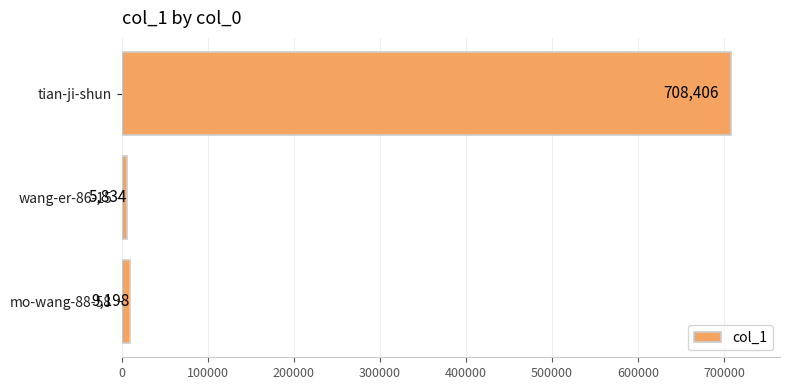

Which label corresponds to the smallest value in the chart?

wang-er-86-15